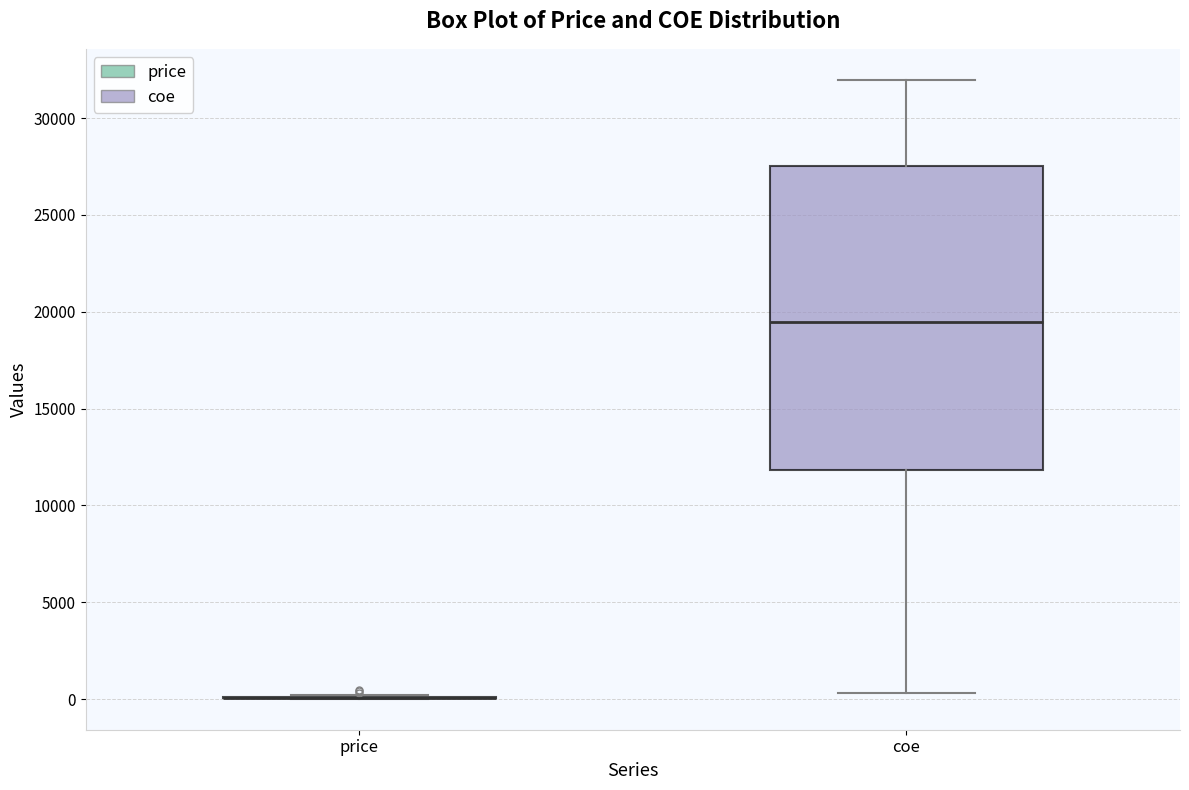

Comparing the boxes themselves (not the whiskers), which one is the tallest?

coe